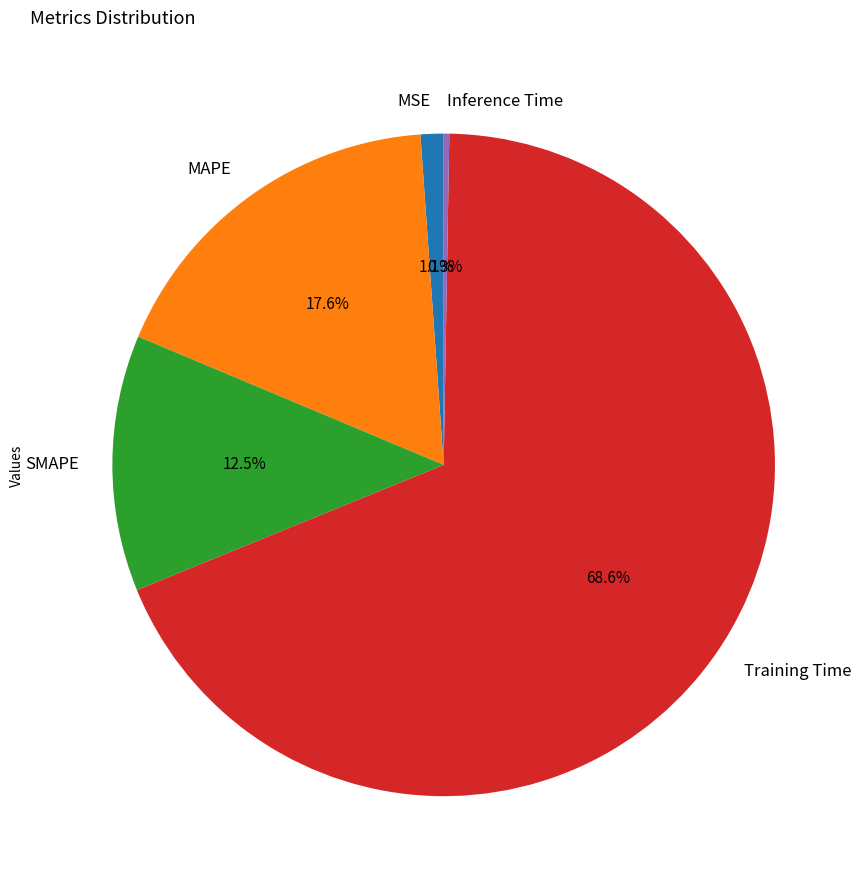

Do Training Time and SMAPE together represent more than half of the pie?

Yes